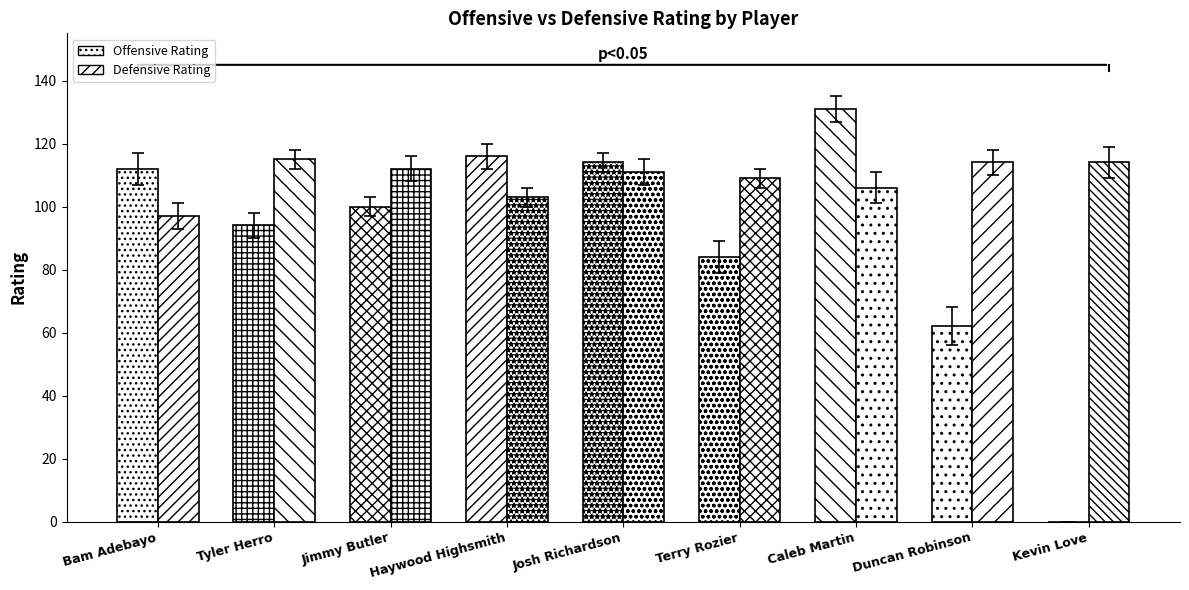

Is the value of Defensive Rating at Josh Richardson greater than the value of Offensive Rating at Kevin Love?

Yes